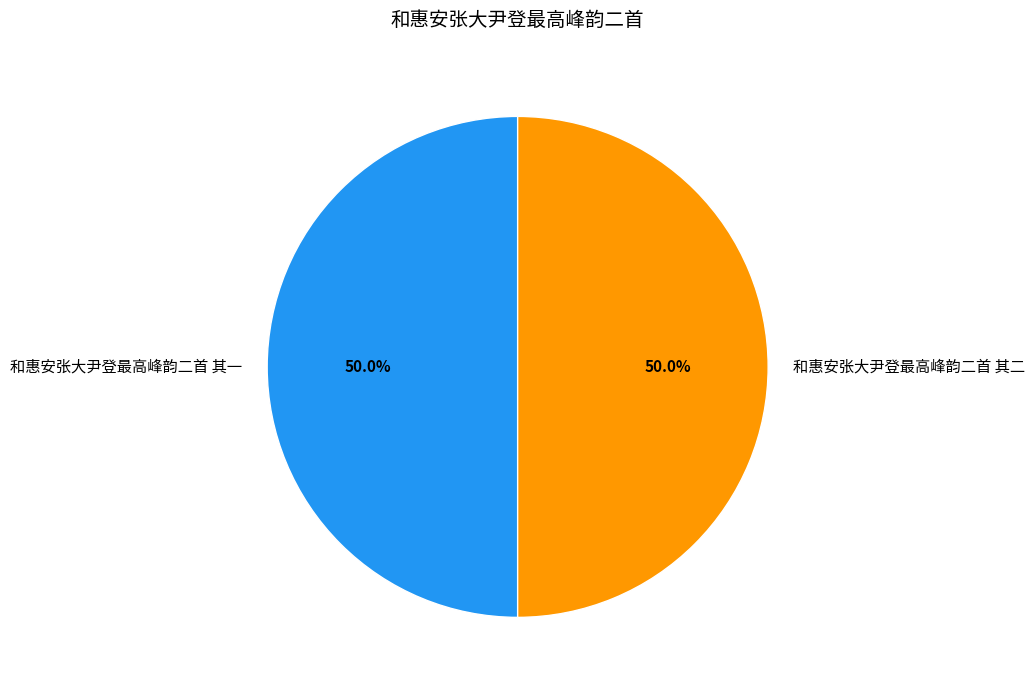

Do 和惠安张大尹登最高峰韵二首 其二 and 和惠安张大尹登最高峰韵二首 其一 together represent more than half of the pie?

Yes